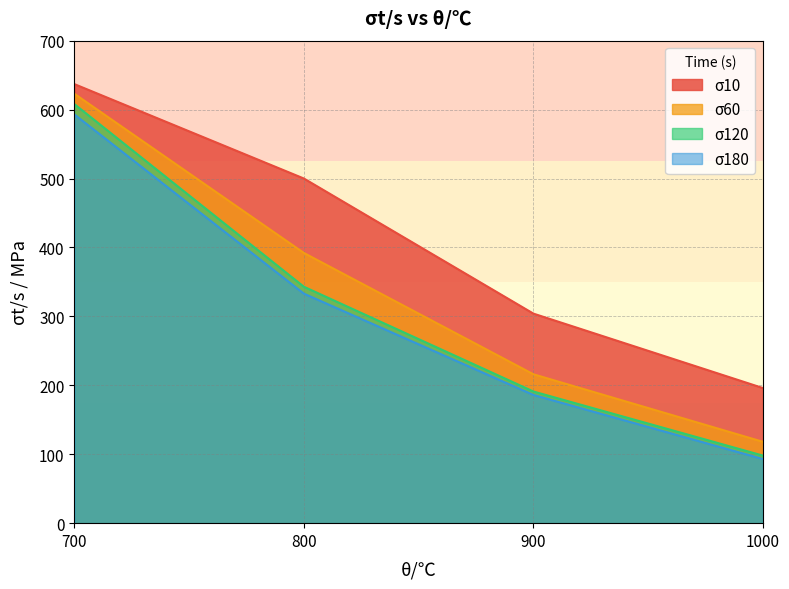

Which category has the lowest value in the σ60 series?

1000